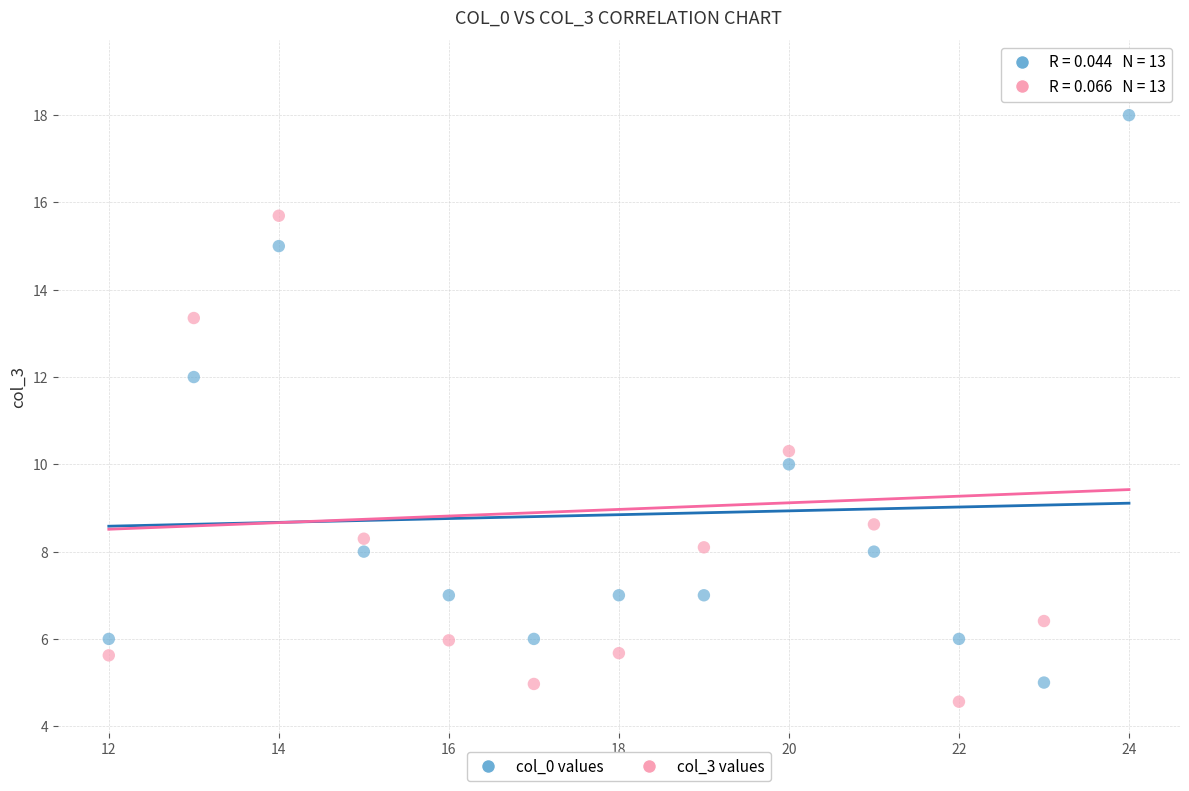

Which series has the widest spread of Y values?

col_3 values